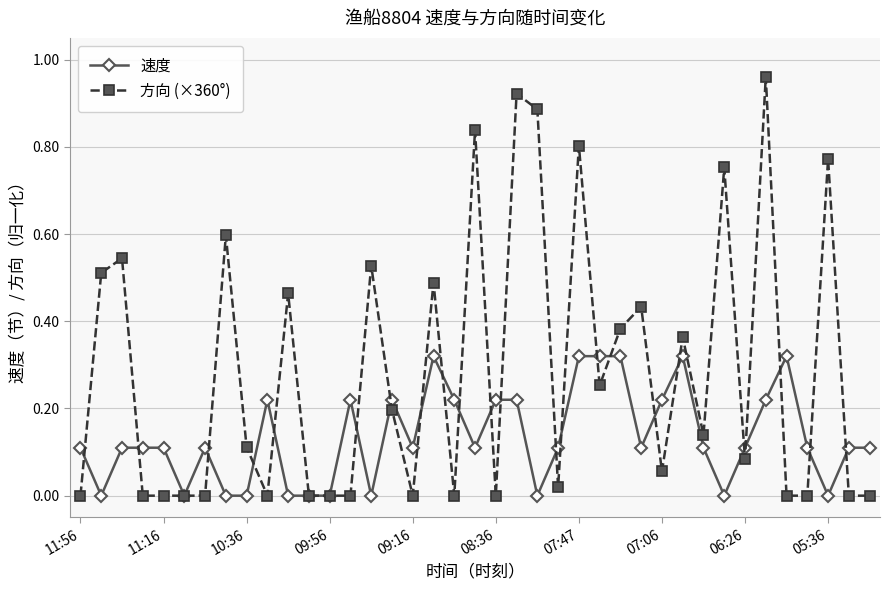

True or false: 方向 (×360°) has more than 0 interior local peaks.

True